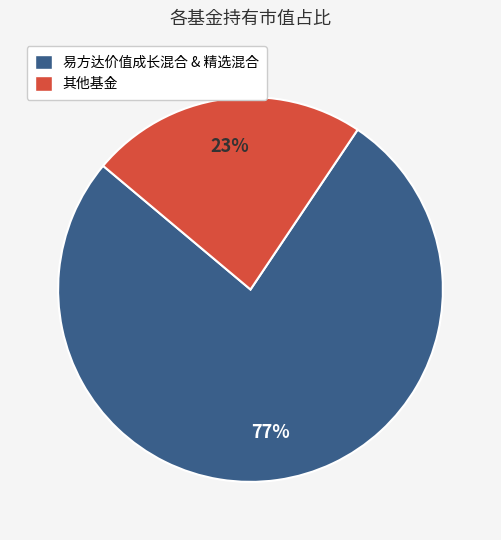

Is there a majority slice in this chart?

Yes